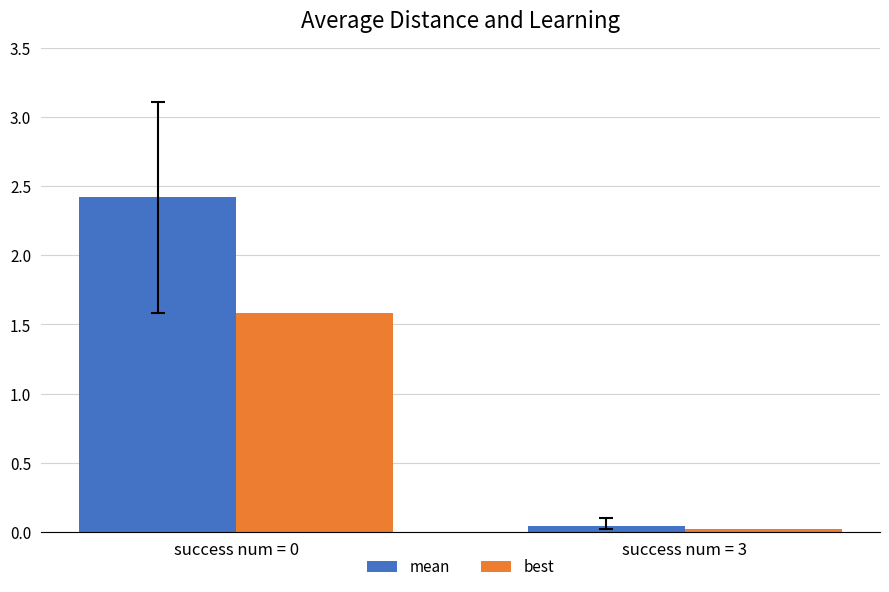

Count the number of data series in this chart.

2